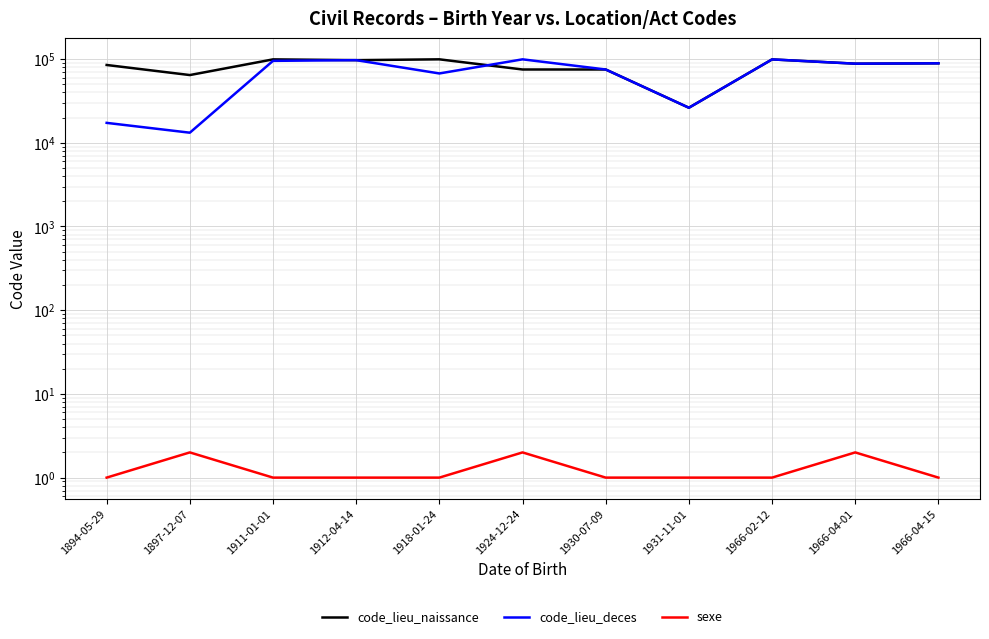

What is the average value of the sexe series?

1